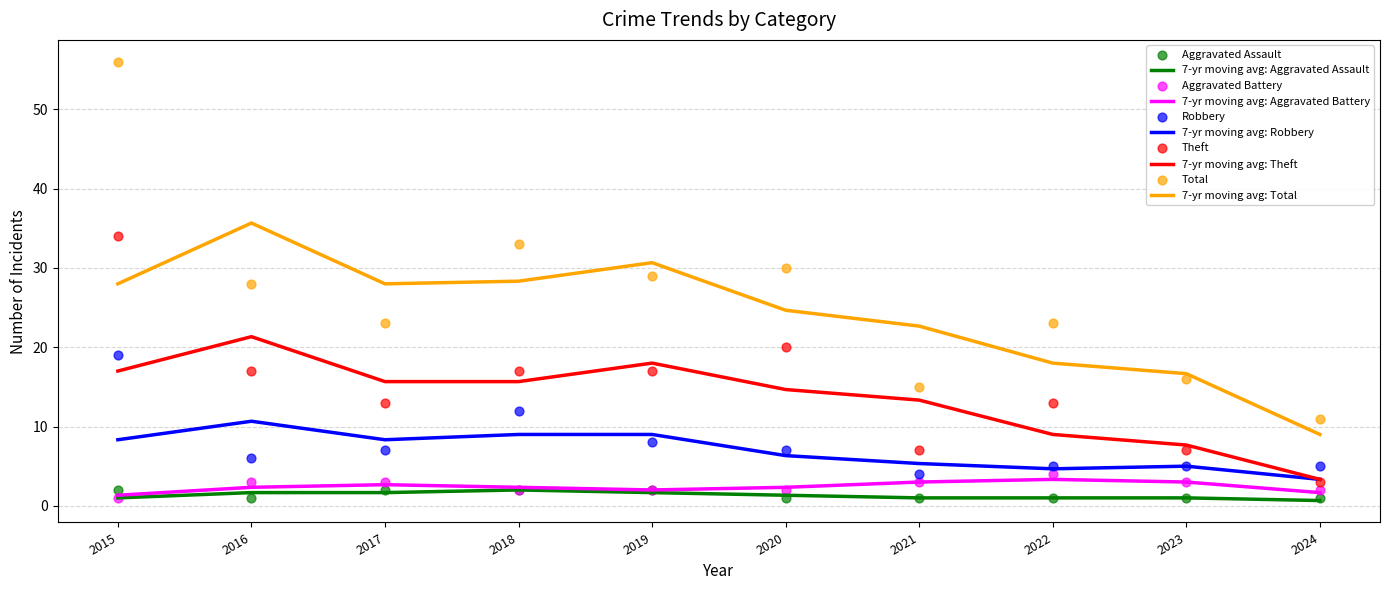

What is the total value across all series at 2021?

30